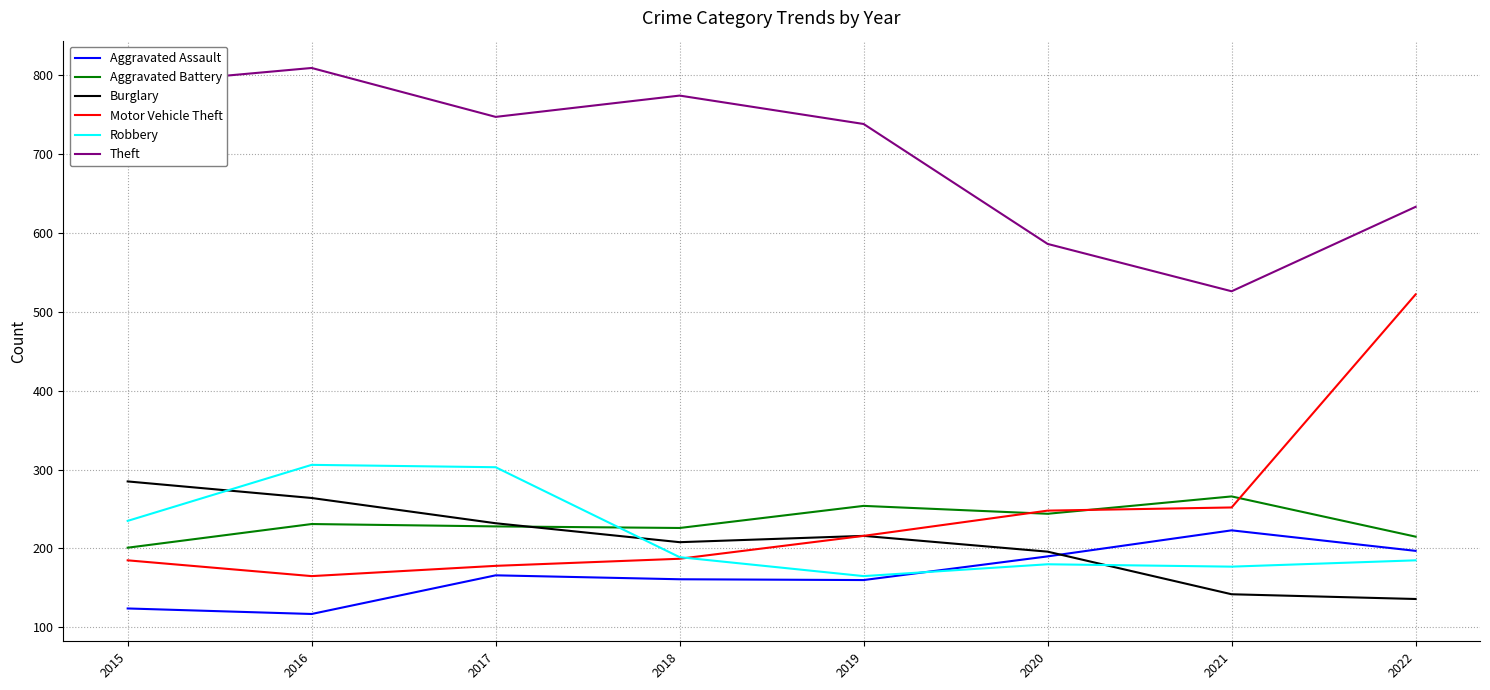

True or false: Theft and Aggravated Assault cross at least once.

False